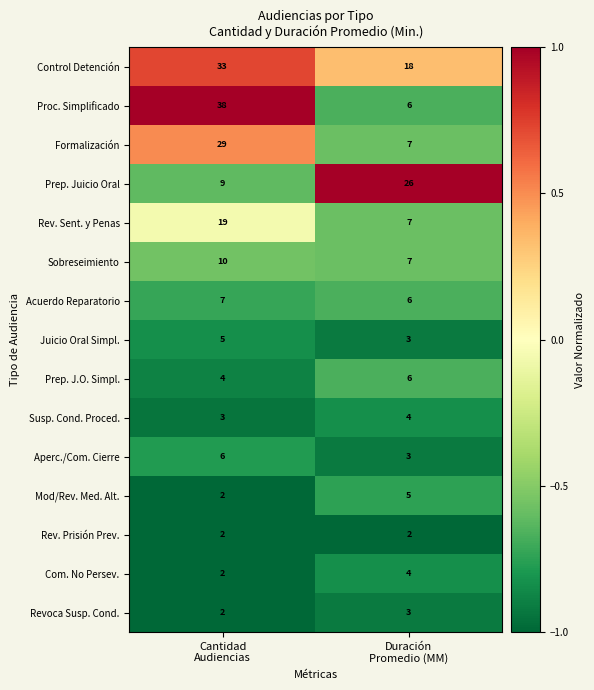

Which series has the widest spread of values?

Proc. Simplificado